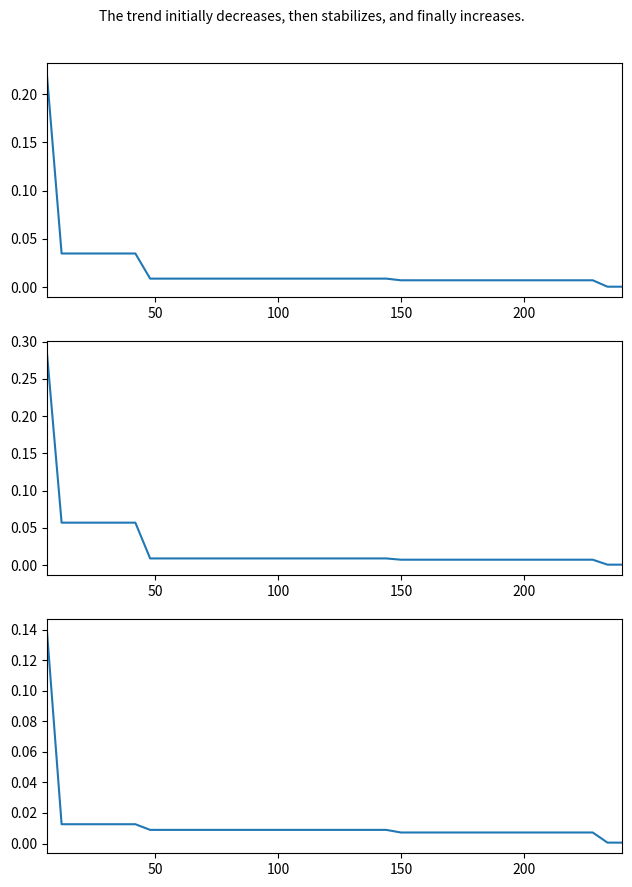

Does the chart display data point markers on the line(s)?

No